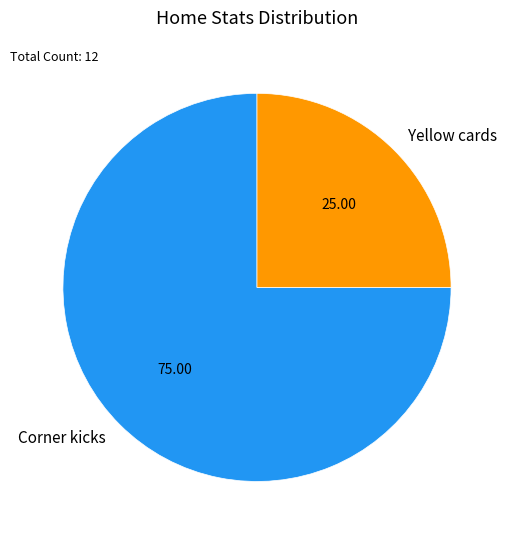

Count the number of slices in the pie.

2